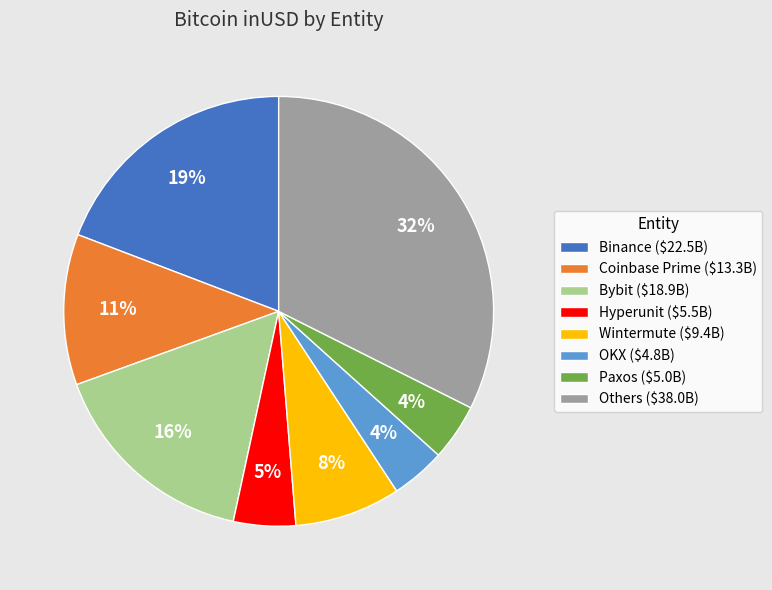

How many segments does this pie chart have?

8